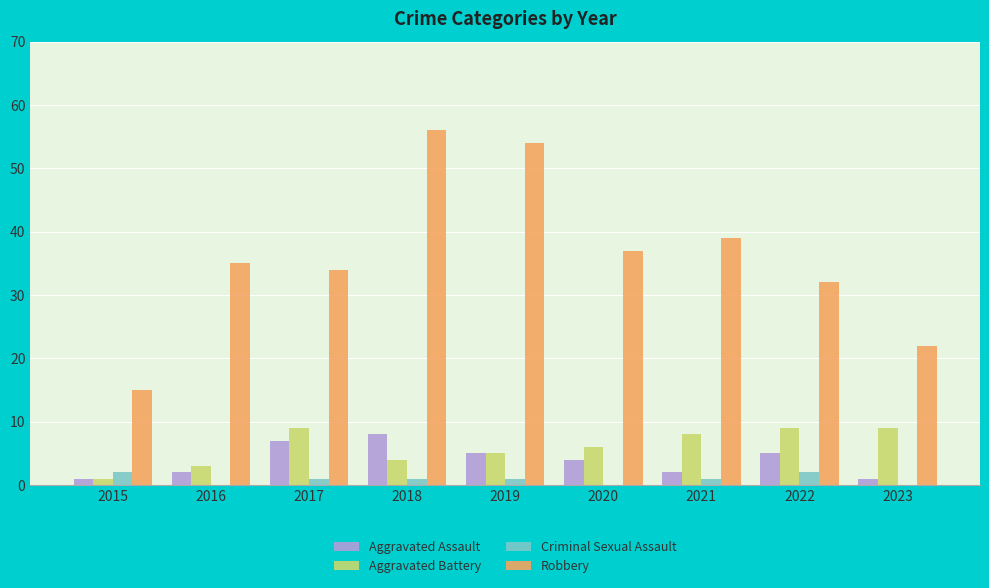

Between 2016 and 2018, which series saw the biggest shift?

Robbery